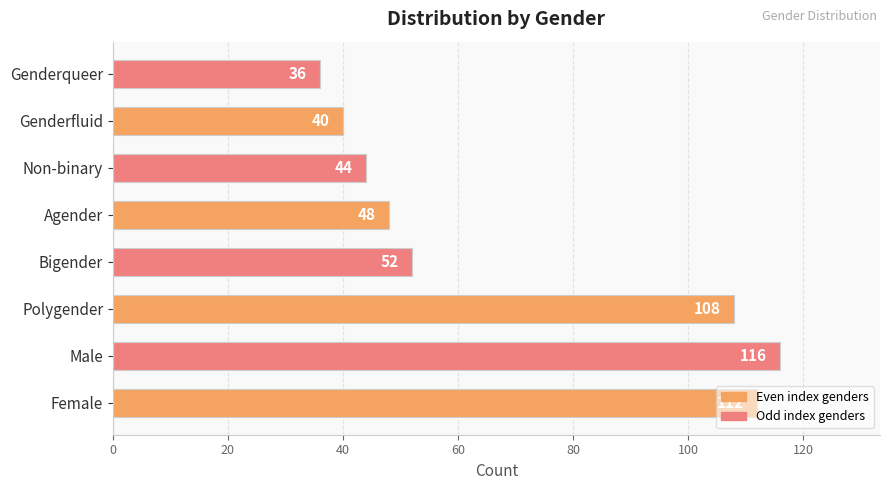

What is the difference between the second highest and minimum values?

76